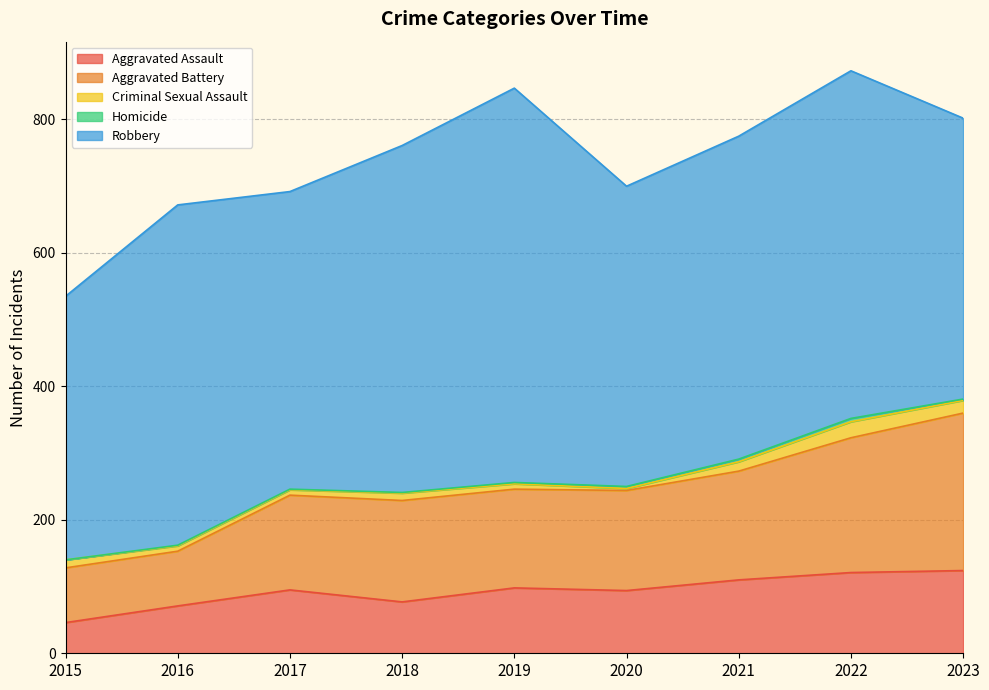

Read the Robbery value at 2016.

510